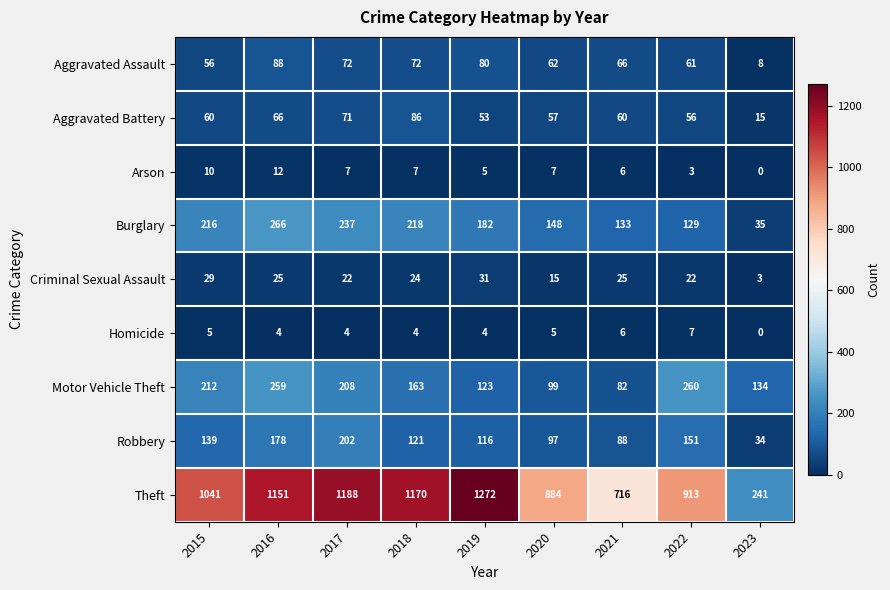

List the labels in order of Robbery value, smallest first.

2023, 2021, 2020, 2019, 2018, 2015, 2022, 2016, 2017